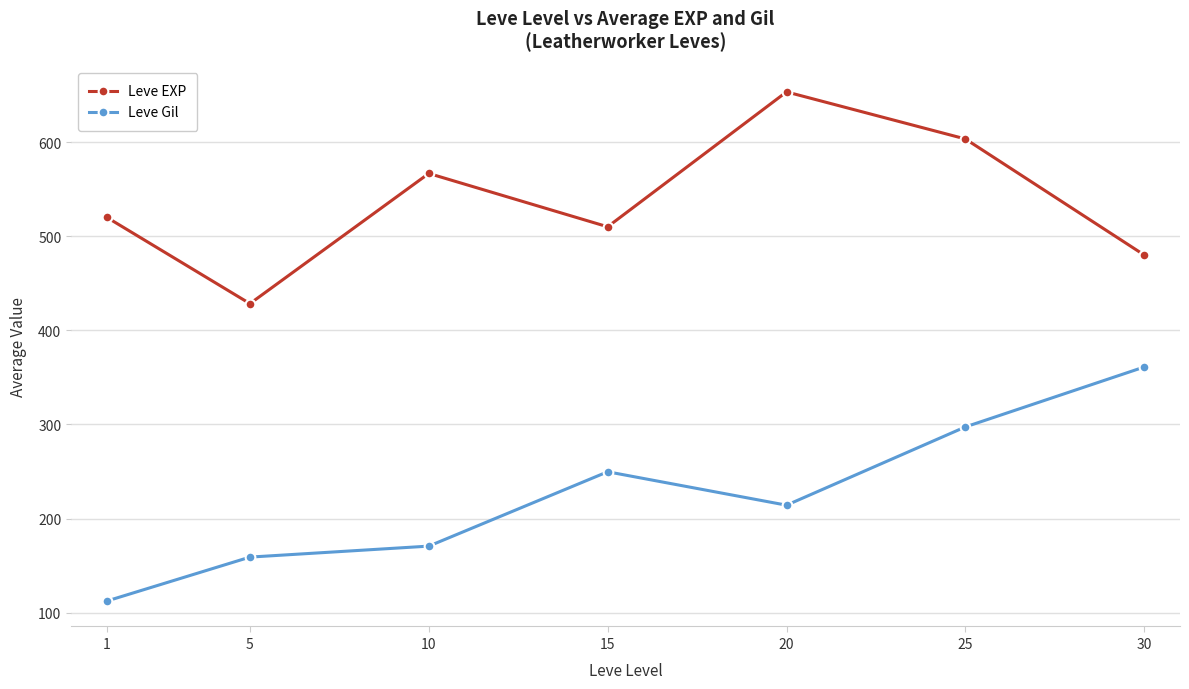

Does the chart display data point markers on the line(s)?

Yes